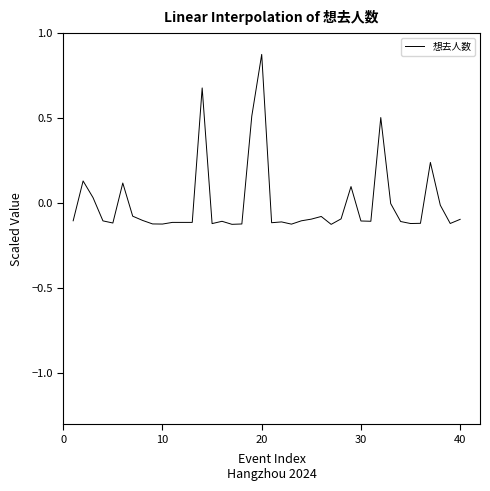

Which category has the highest value across all series?

20